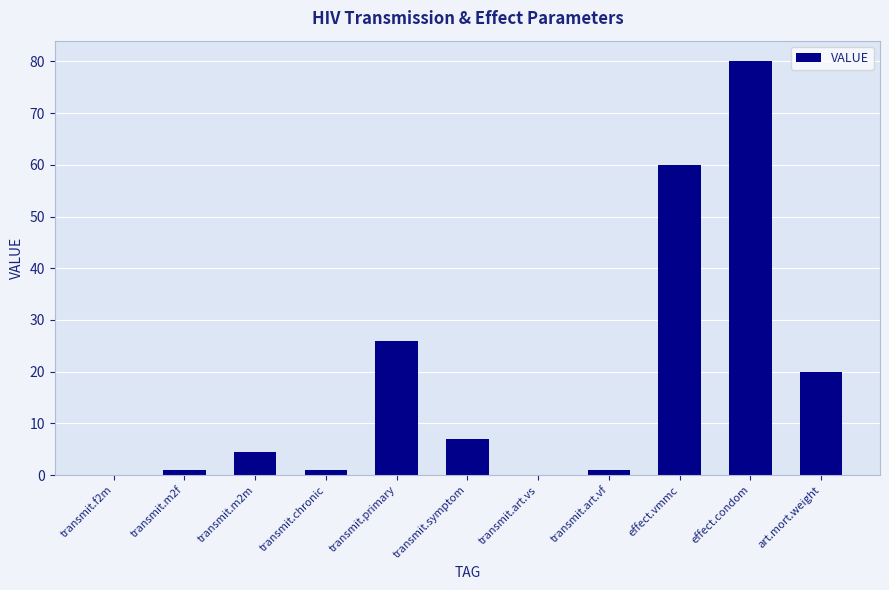

What is the maximum value shown in the chart?

80.0